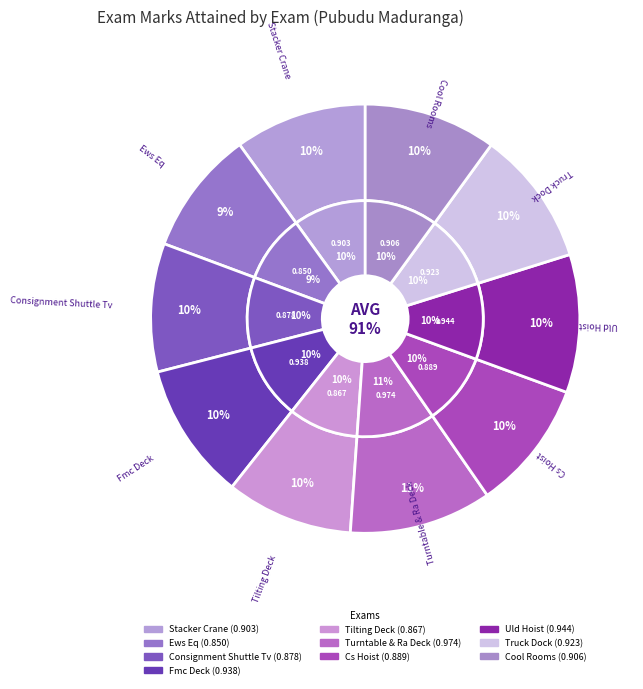

Rank the categories by value from highest to lowest.

Turntable & Ra Deck, Uld Hoist, Fmc Deck, Truck Dock, Cool Rooms, Stacker Crane, Cs Hoist, Consignment Shuttle Tv, Tilting Deck, Ews Eq